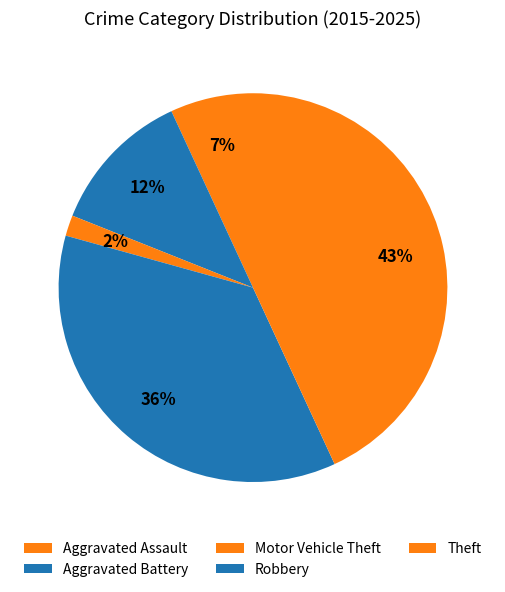

Count the number of slices in the pie.

5